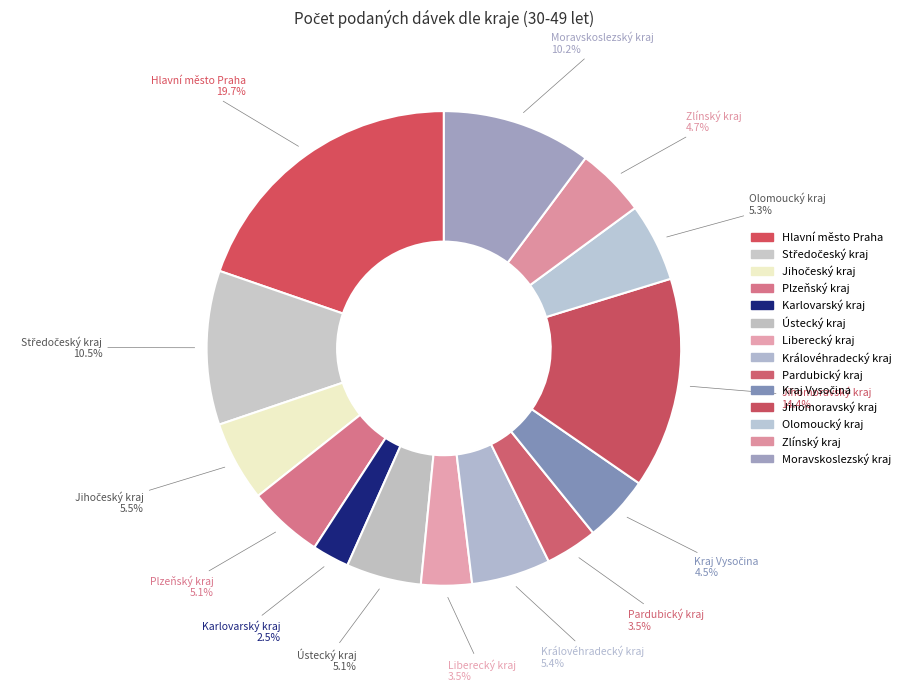

What is the largest slice in the pie chart?

Hlavní město Praha